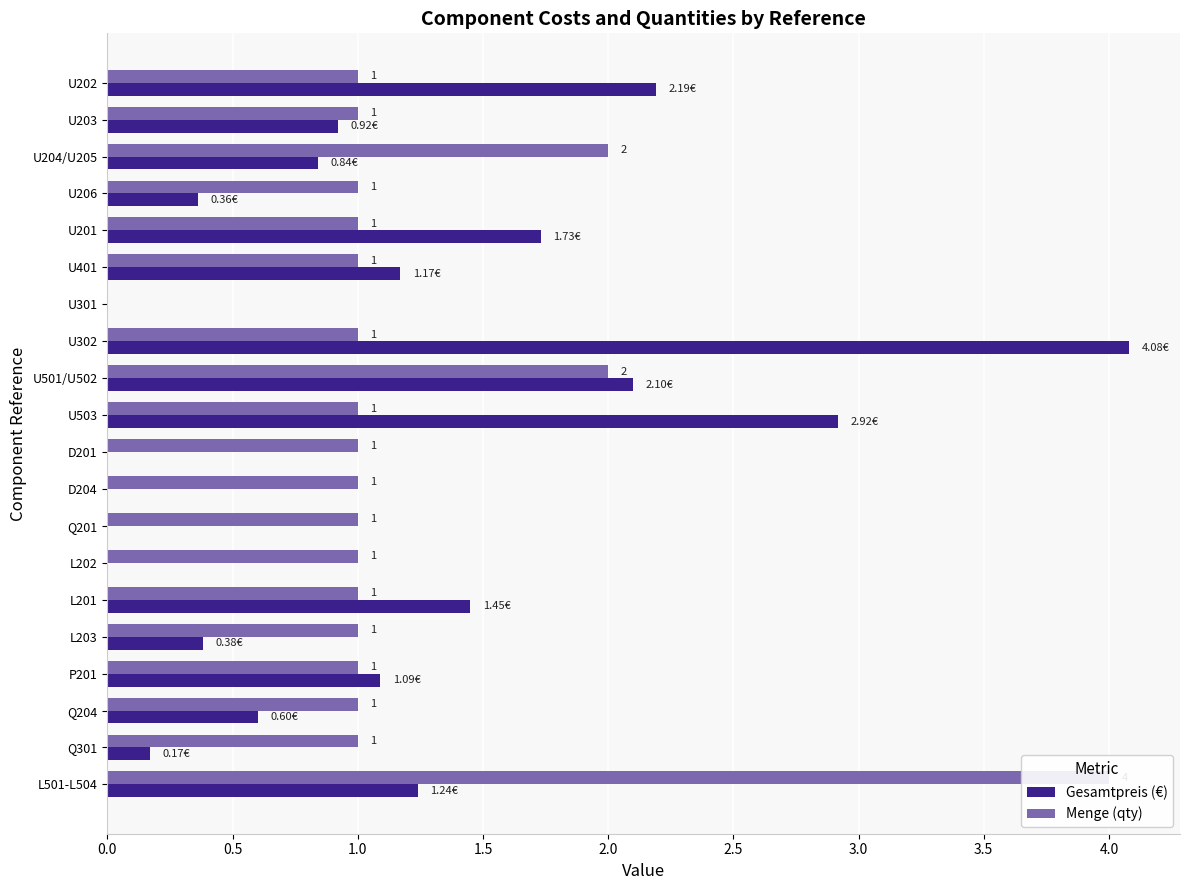

Between U201 and Q204, which is larger?

U201